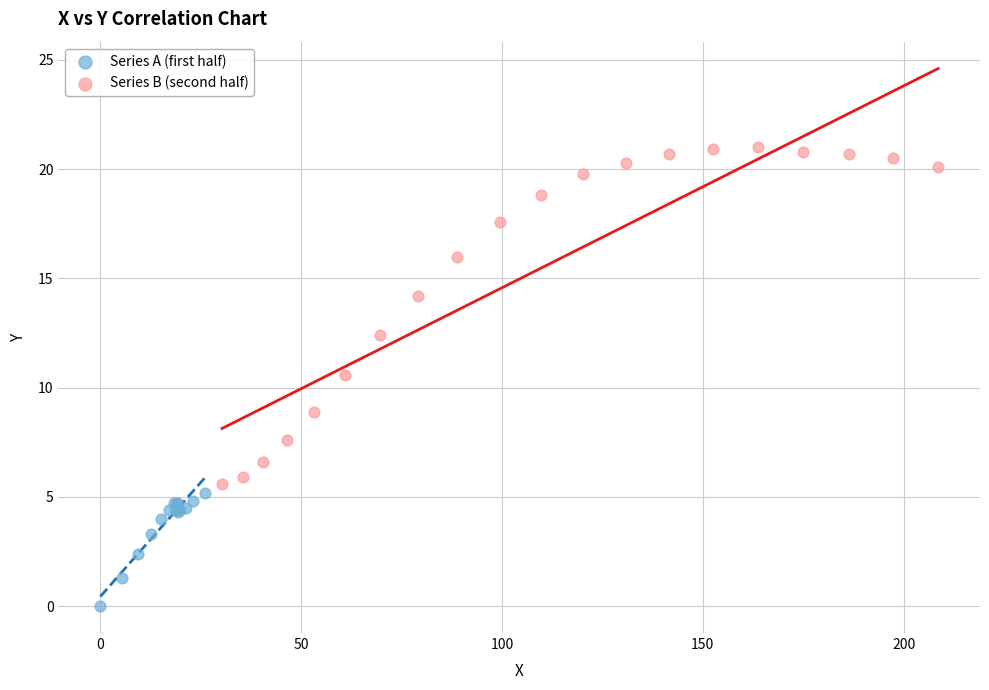

Which series contains the highest Y value?

Series B (second half)